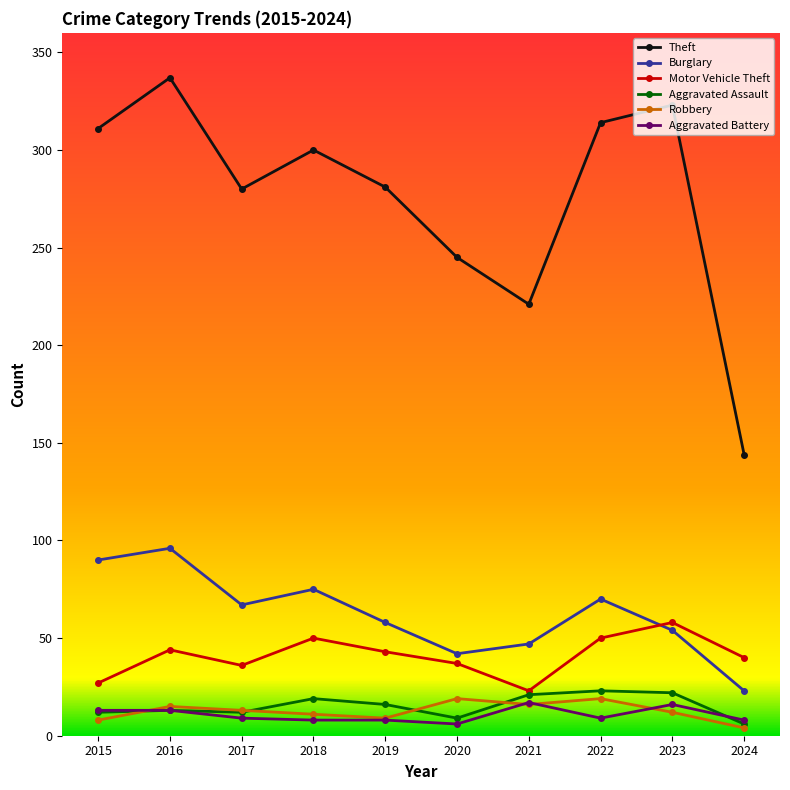

The Aggravated Assault series shows 6 at 2024. True or false?

True